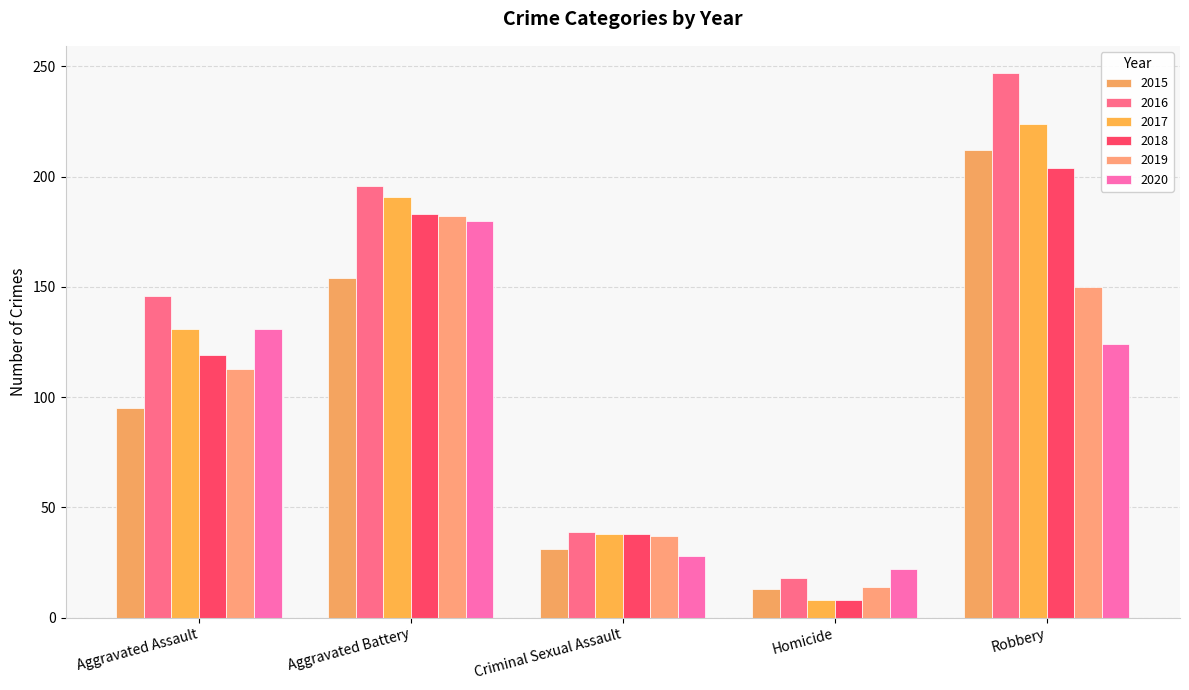

What is the total value across all series at Aggravated Battery?

1086